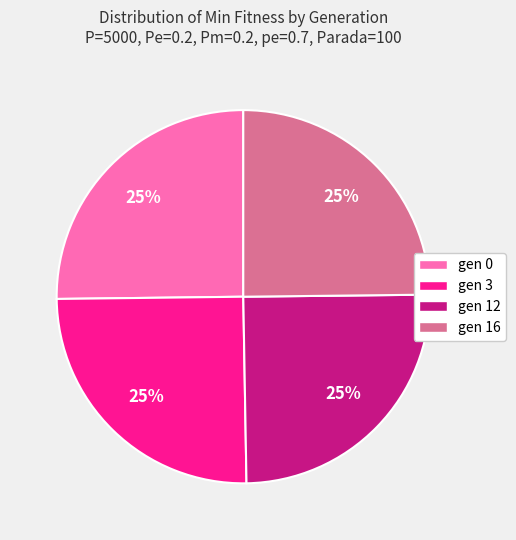

To the nearest percent, what is the average slice percentage?

25%